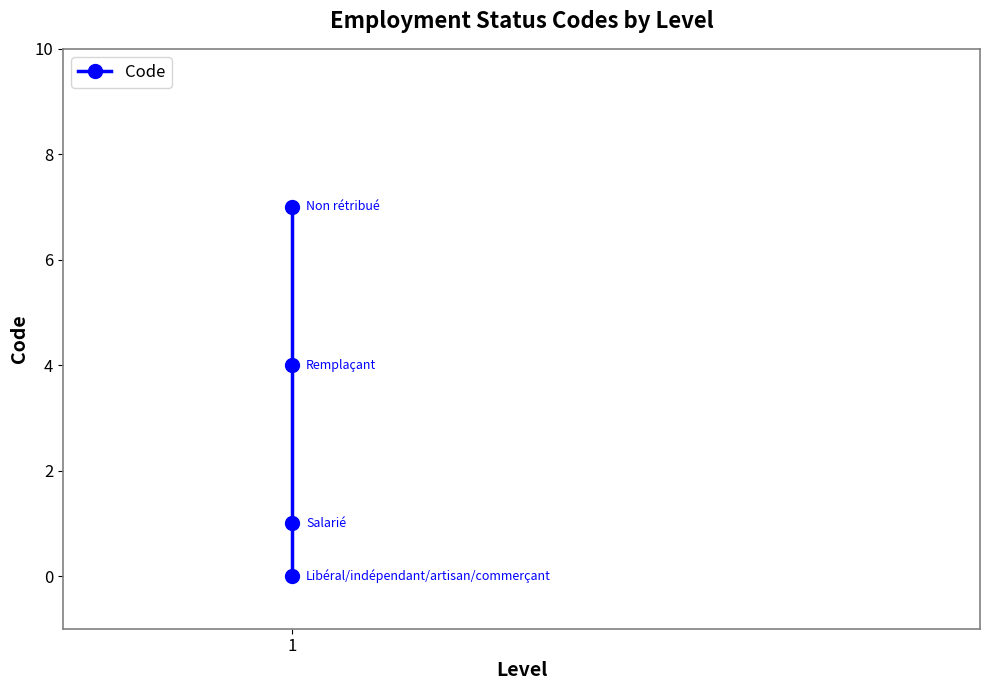

True or false: the data has more than 2 interior local peaks.

False